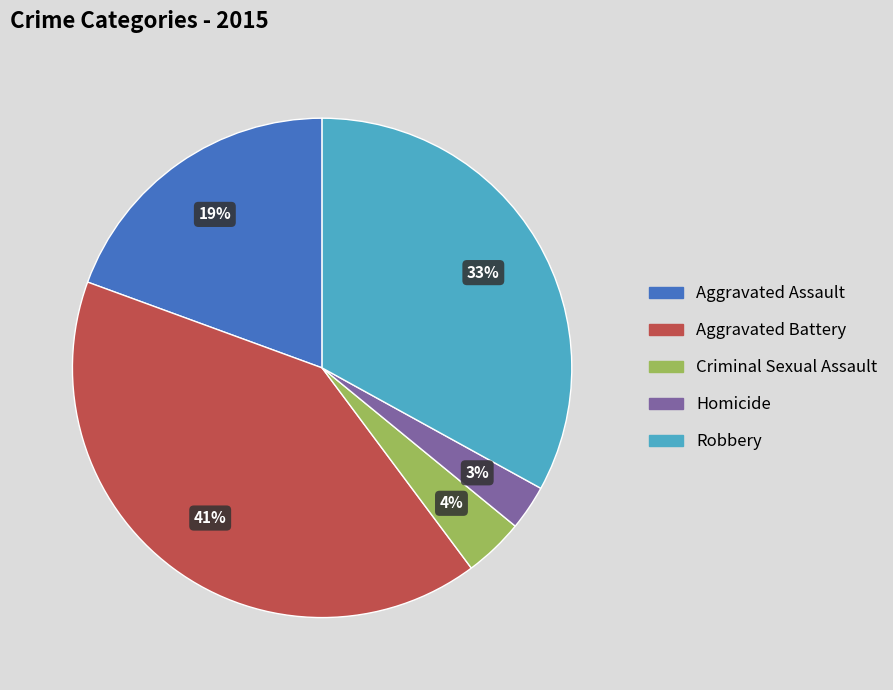

Which category has the smallest portion of the pie?

Homicide